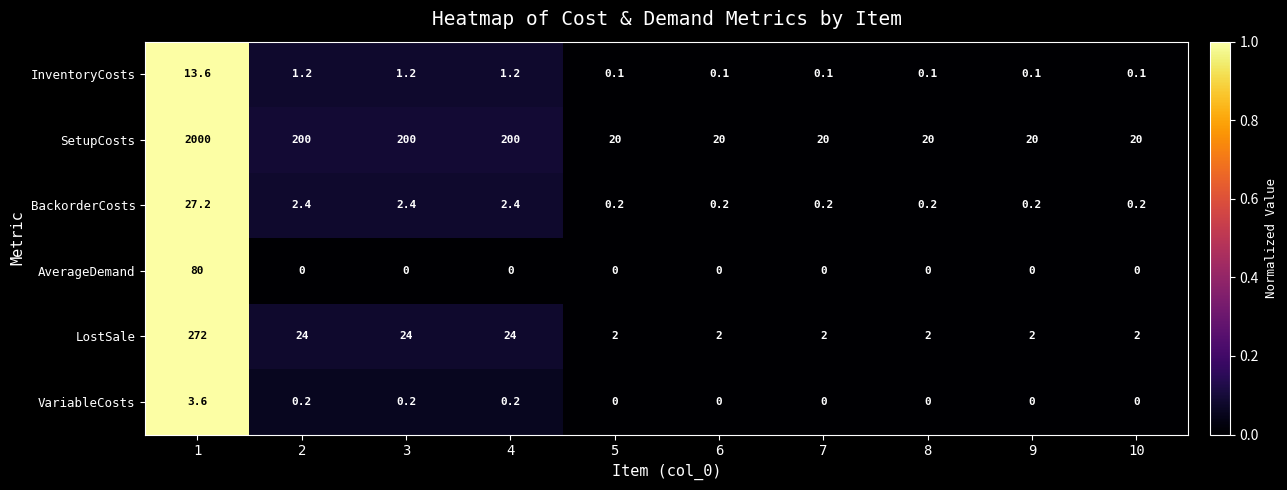

Read the SetupCosts value at 3.

200.0